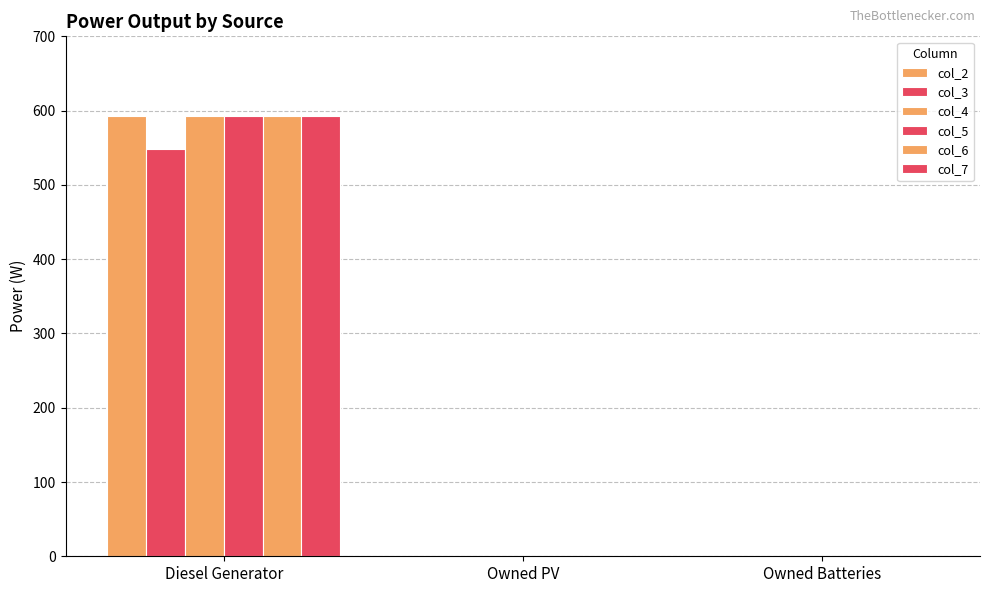

Are the bars grouped side by side (vs. stacked)?

Yes